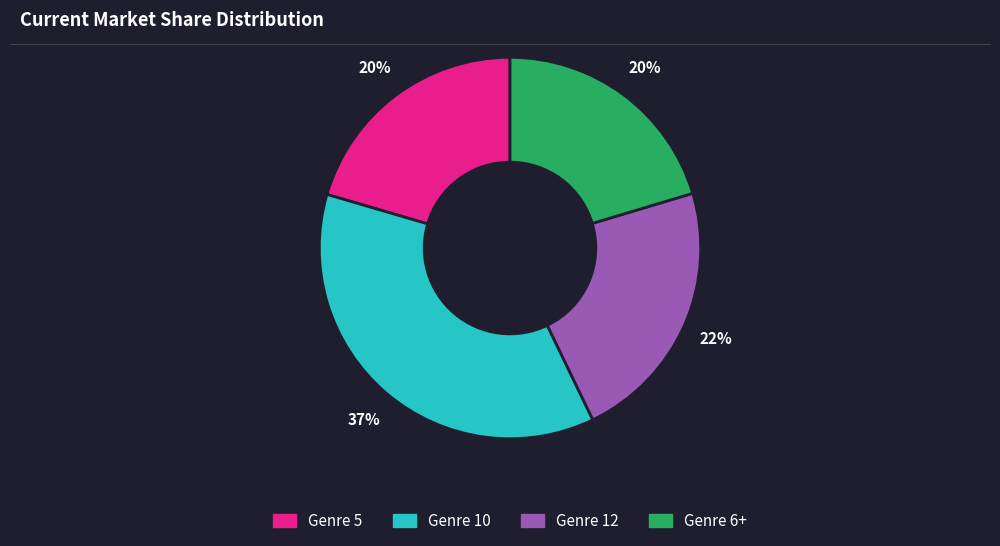

Does any single category account for the majority?

No